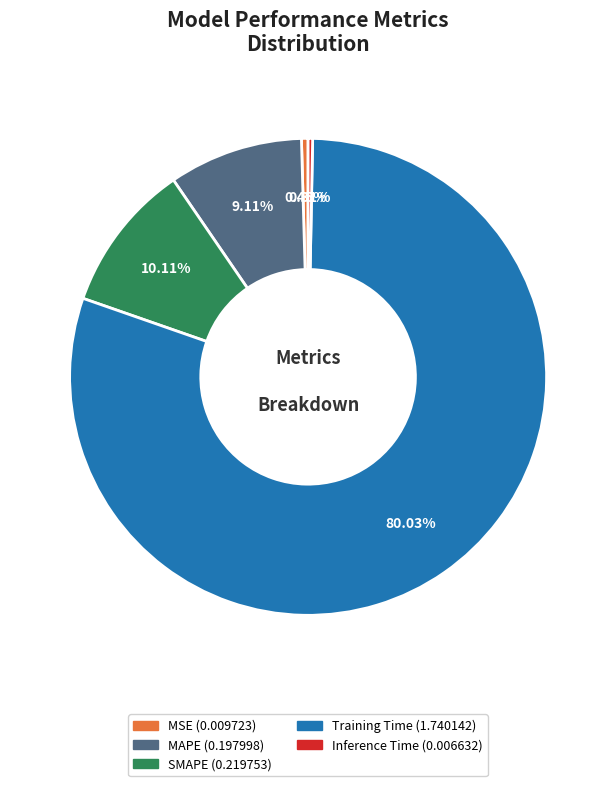

Count the number of slices in the pie.

5